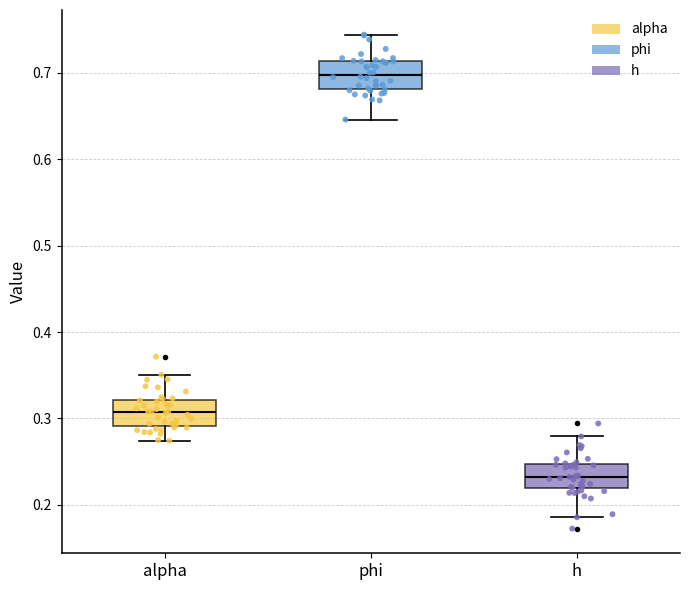

Reading left to right, transcribe this box plot: for each box, give where its median line is, the range the box spans, and where its two whiskers end, as read against the y-axis. The values are not printed on the chart, so give them approximately, as read against the axis.

alpha: median 0.31, box 0.29 to 0.32, whiskers 0.27 to 0.35
phi: median 0.70, box 0.68 to 0.71, whiskers 0.65 to 0.74
h: median 0.23, box 0.22 to 0.25, whiskers 0.19 to 0.28